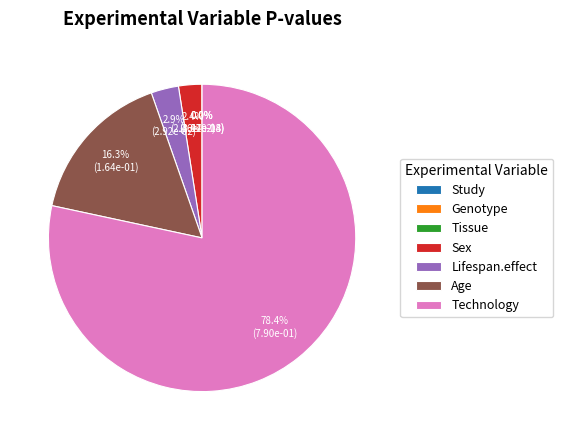

What percentage is NOT represented by Sex?

97.6%